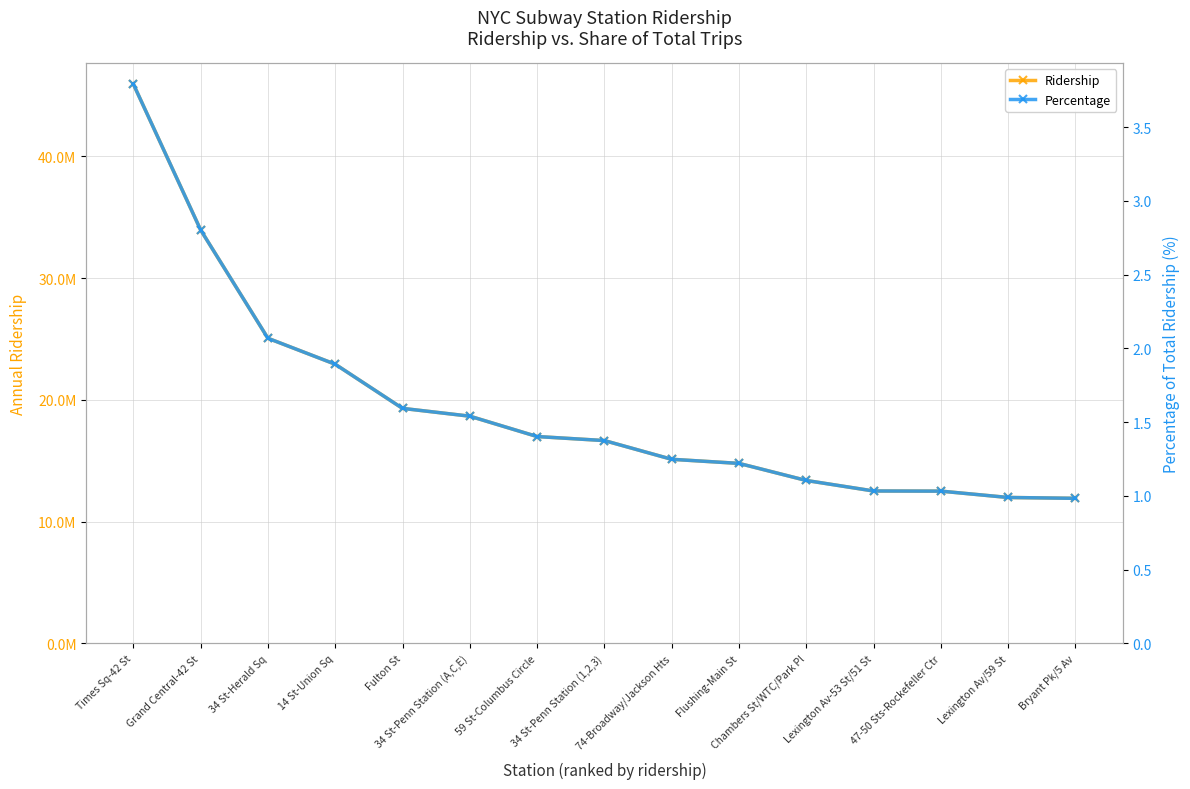

How many distinct data groups are displayed?

2